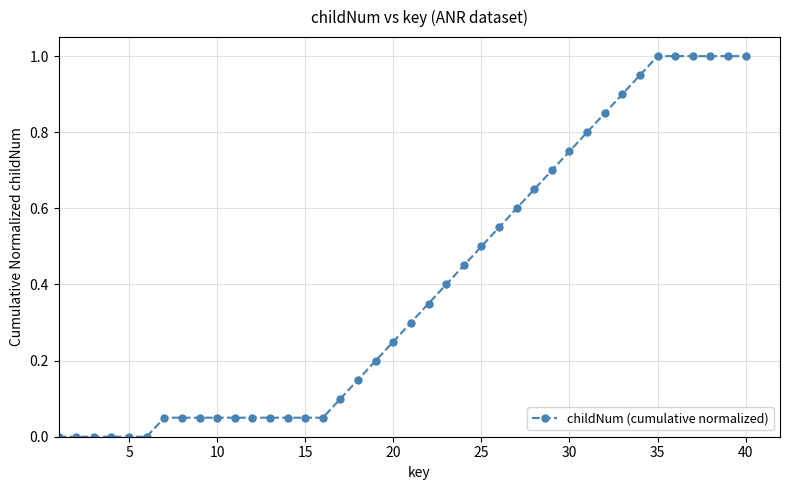

What is the difference between the maximum and minimum values?

1.0